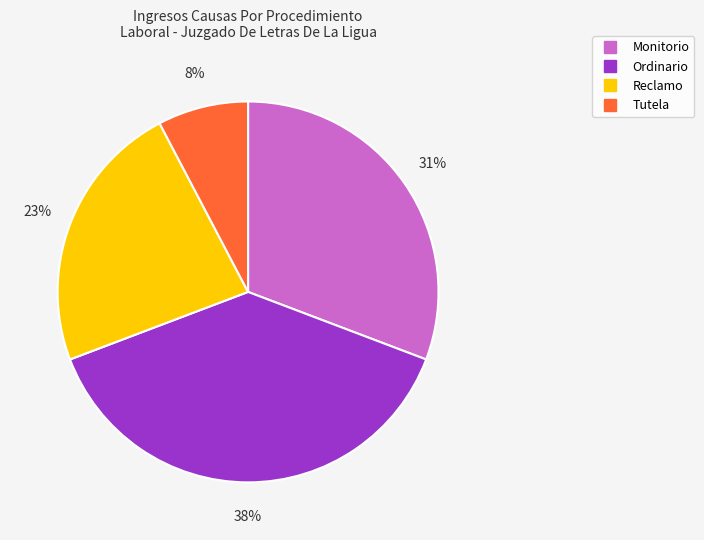

To the nearest percent, what is the combined percentage of Ordinario and Tutela?

46%